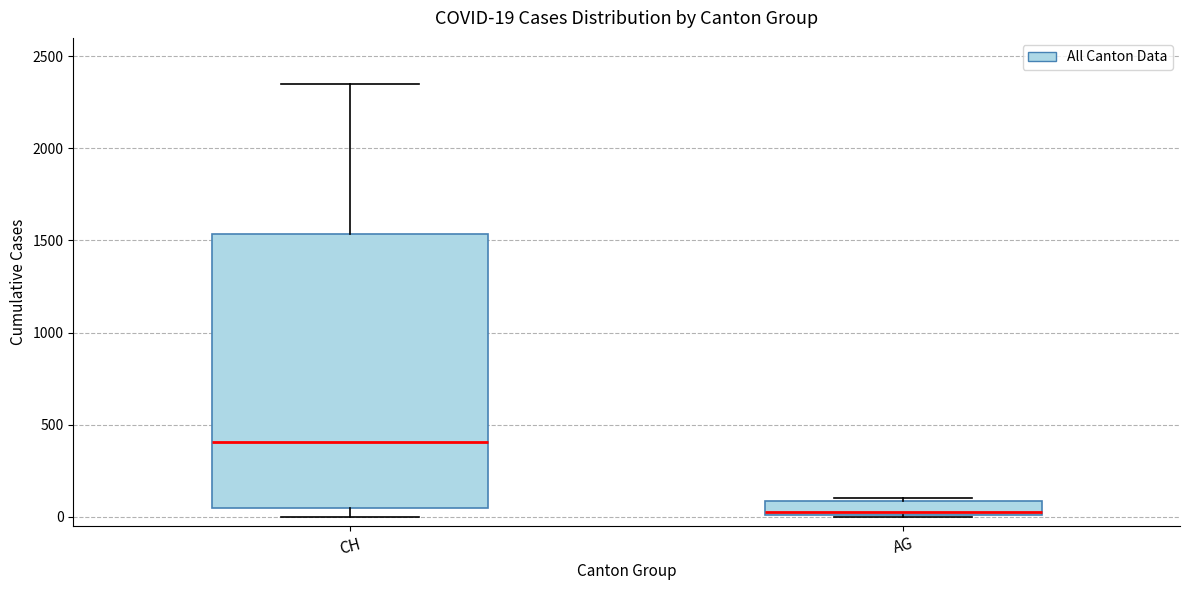

Comparing the boxes themselves (not the whiskers), which one is the tallest?

CH